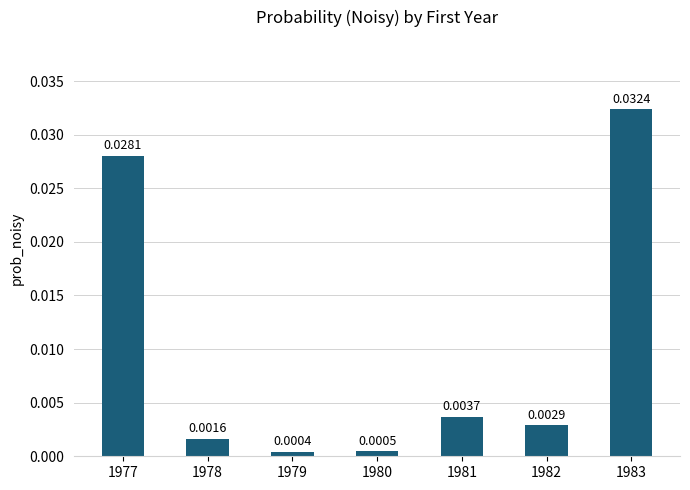

Between 1983 and 1978, which is larger?

1983